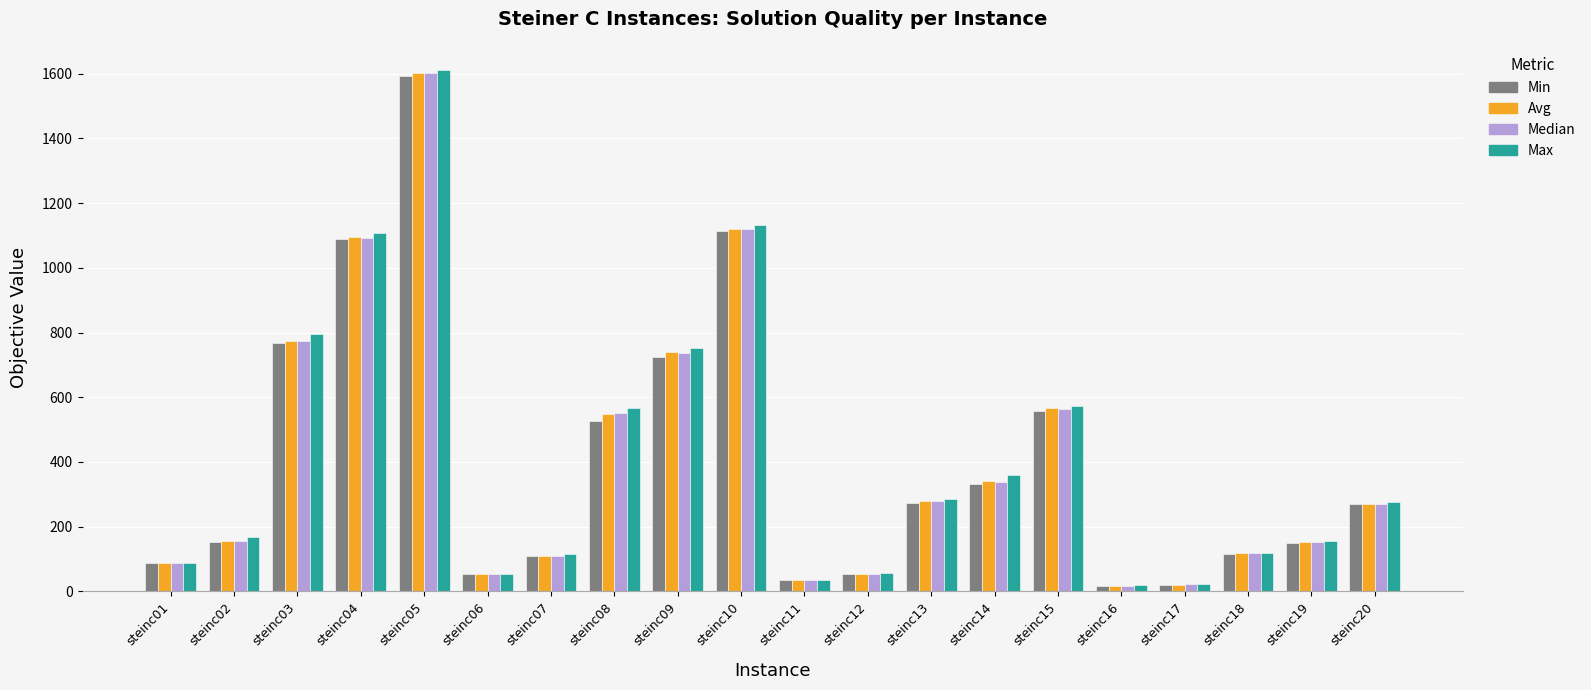

How many groups of bars are there?

20